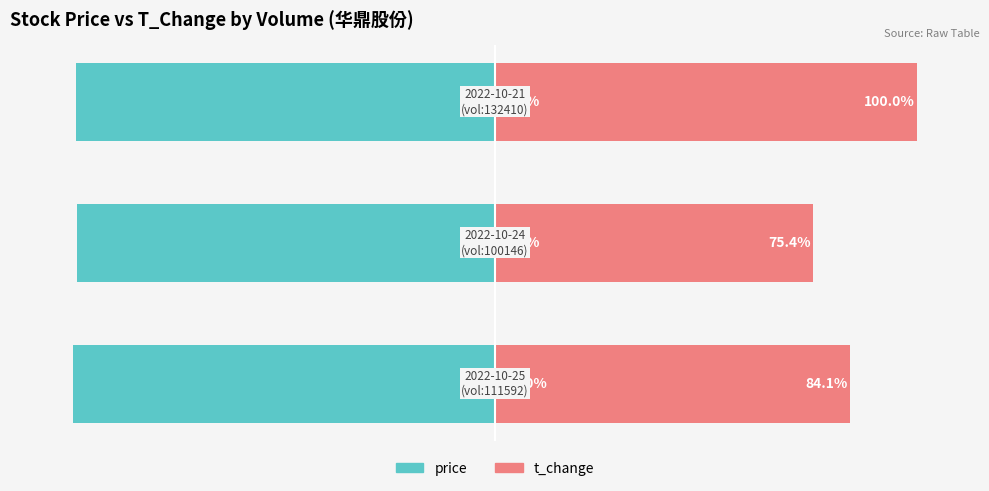

What is the sum of the t_change values at 2 and 0?

184.1